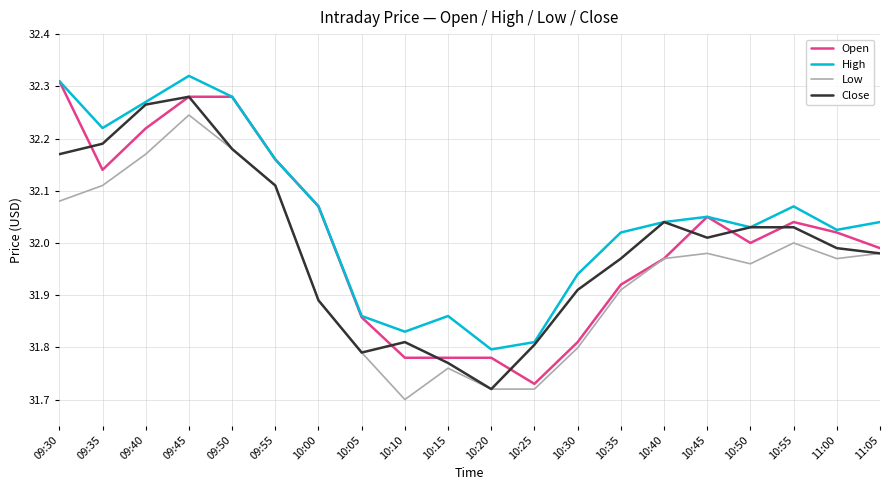

Which series changed the most between 10:55 and 11:05?

Open